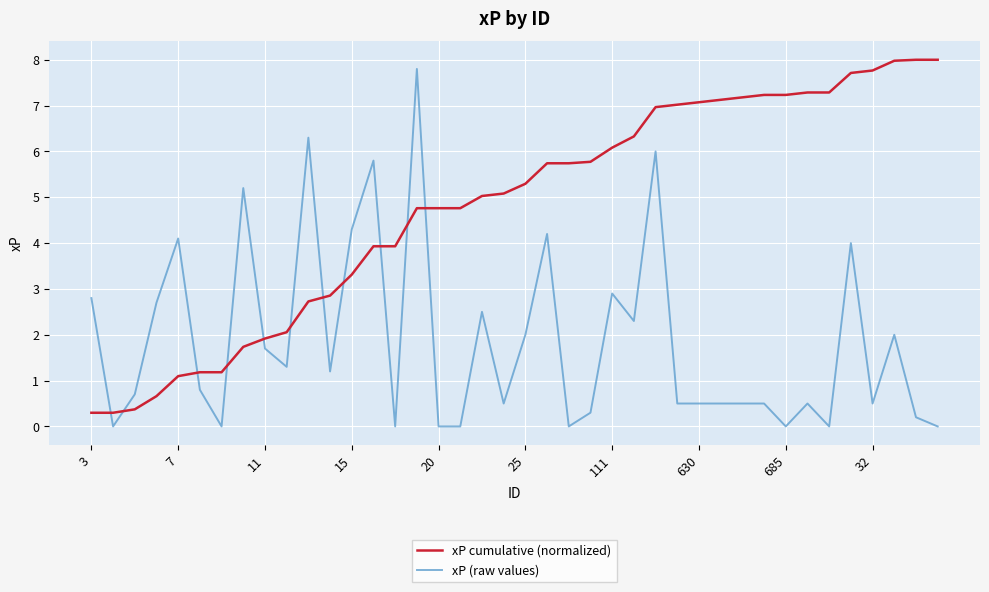

What is the difference between the second highest and second lowest values in the xP cumulative (normalized) series?

7.7